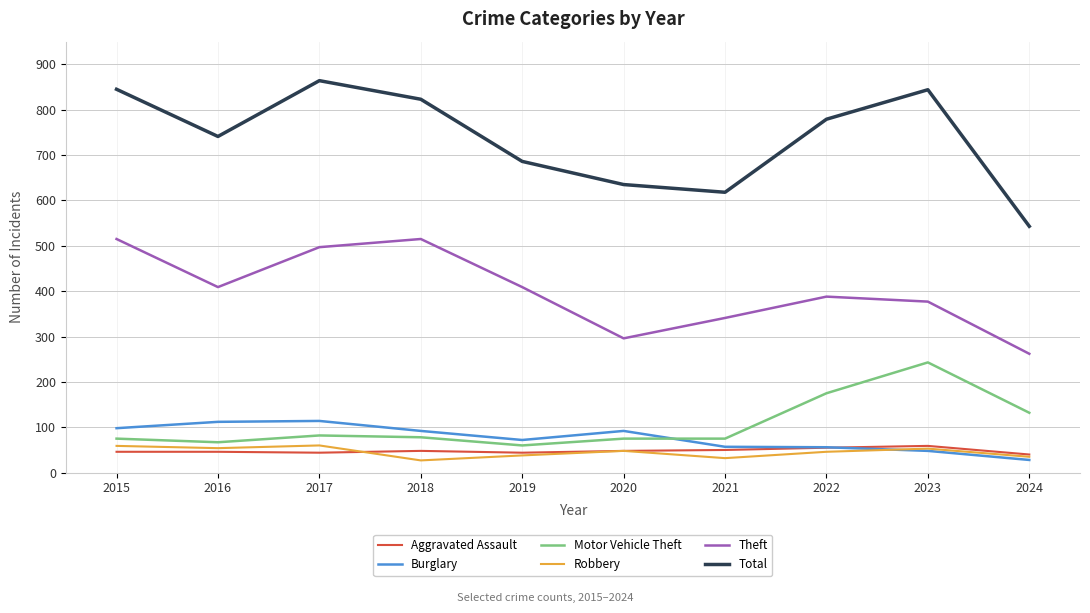

What is the sum of the Total values at 2018 and 2022?

1602